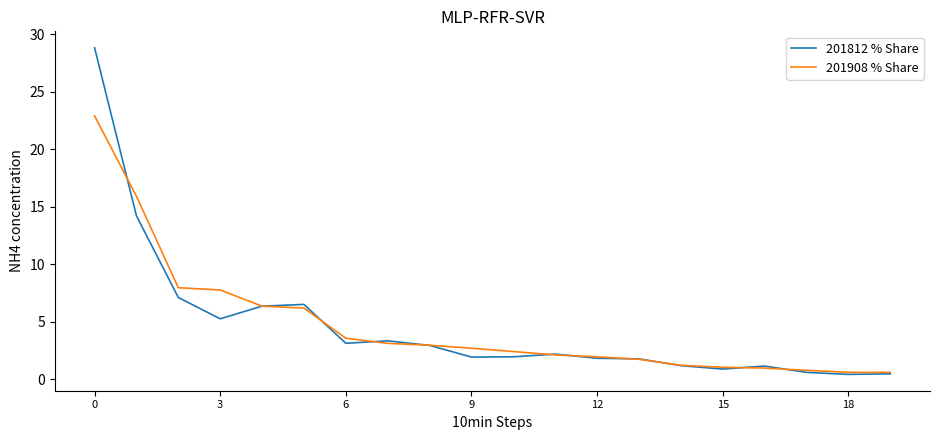

What are all the series names shown in the legend?

201812 % Share, 201908 % Share